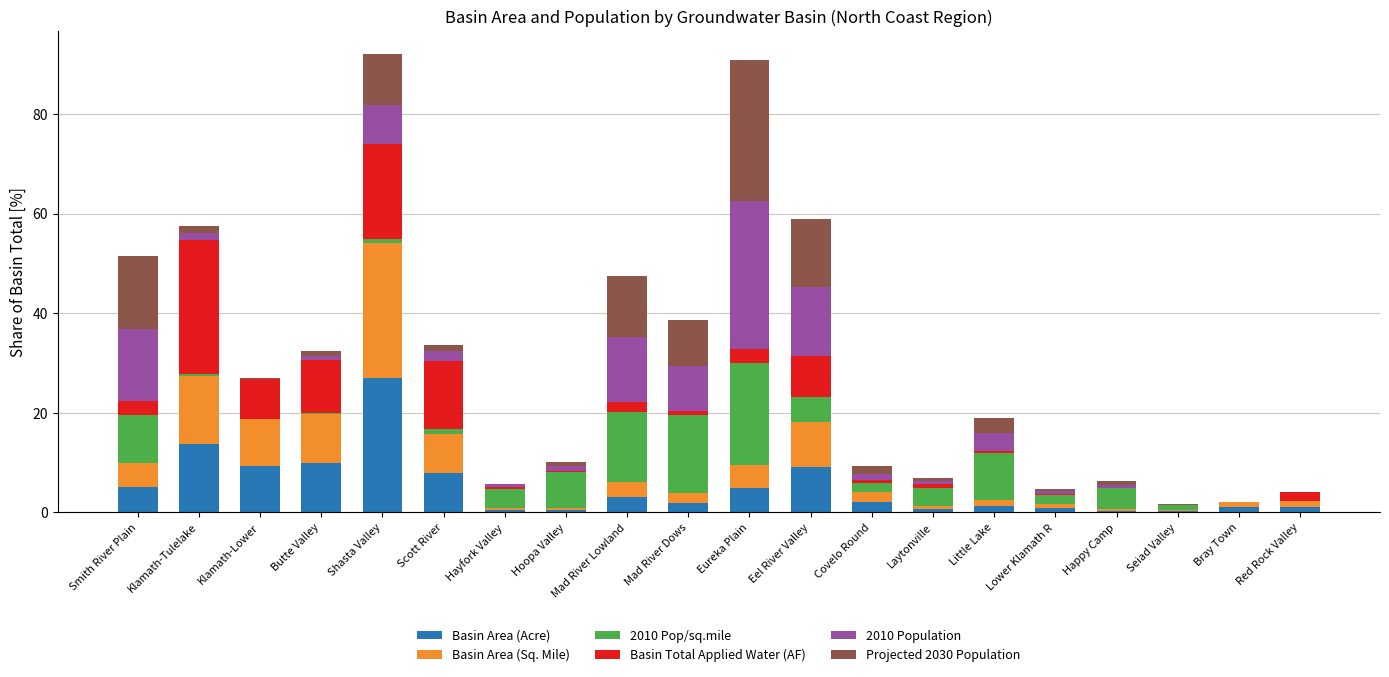

What is the highest value of the Basin Area (Acre) series?

27.0